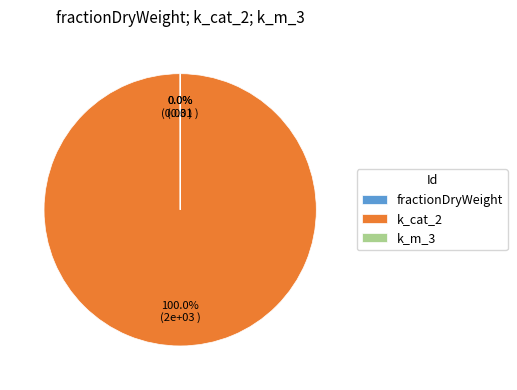

Does any single category account for the majority?

Yes